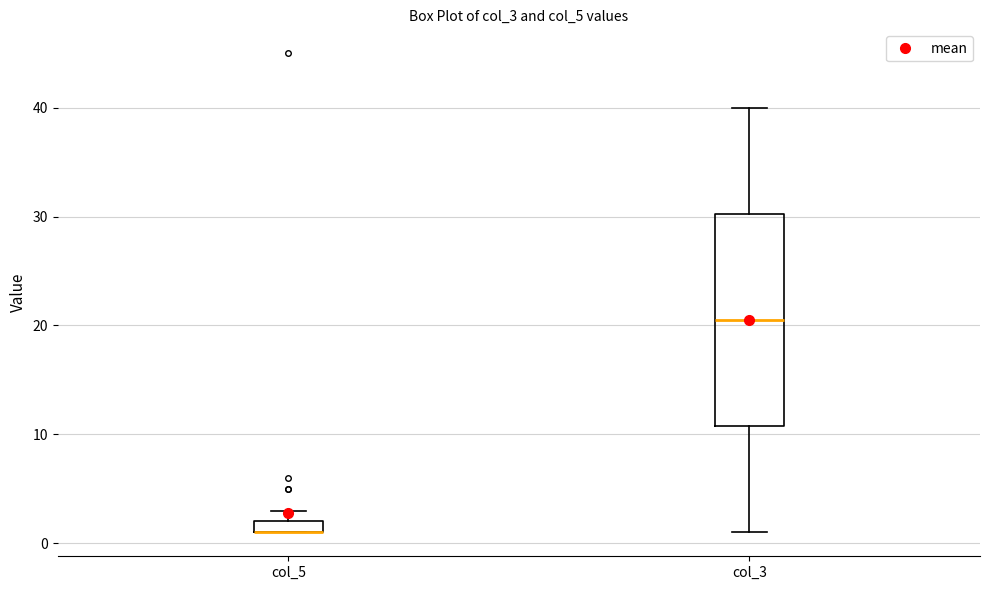

Where is the upper edge of the box for col_5 on the y-axis? The values are not printed on the chart, so give them approximately, as read against the axis.

2